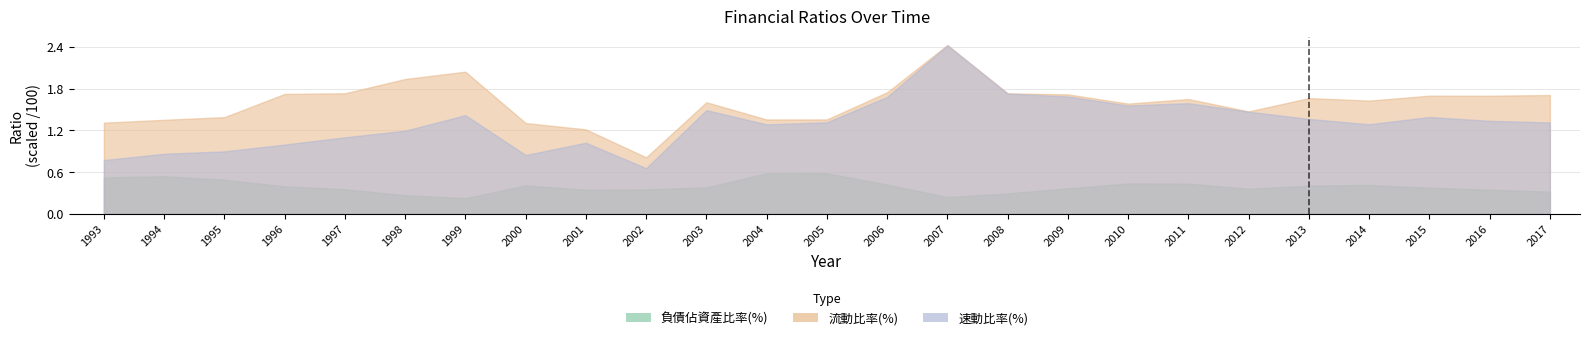

What are all the series names shown in the legend?

負債佔資產比率(%), 流動比率(%), 速動比率(%)